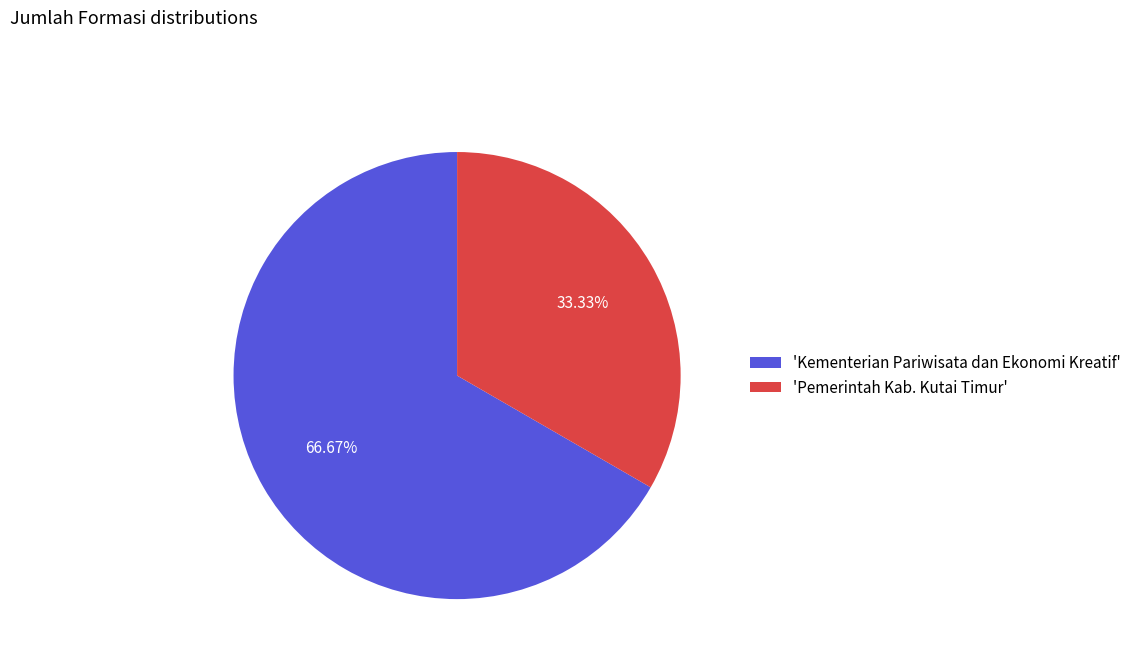

Which category has the biggest portion of the pie?

'Kementerian Pariwisata dan Ekonomi Kreatif'